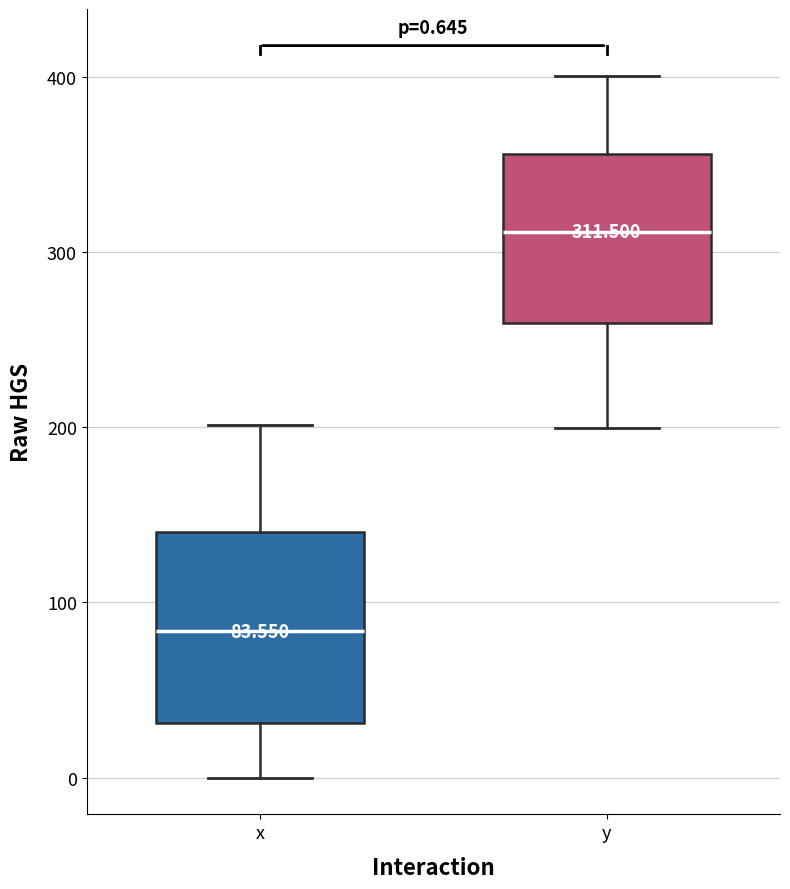

Which box has the highest median line?

y